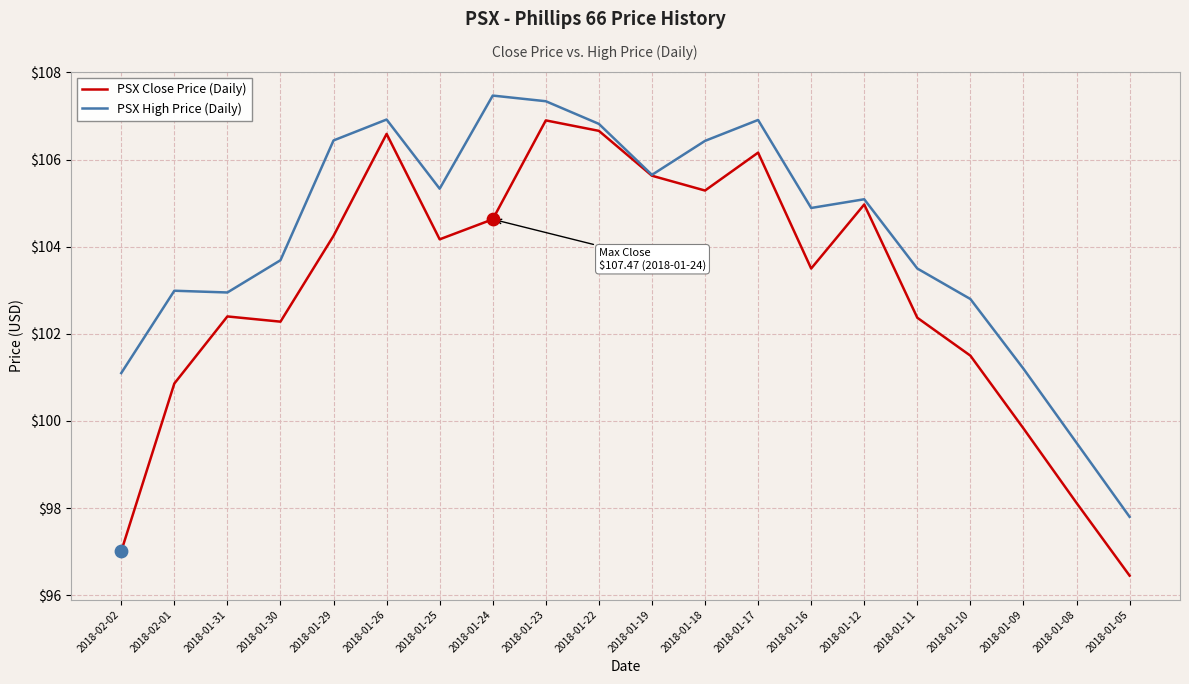

Which series has the widest spread of values?

PSX Close Price (Daily)